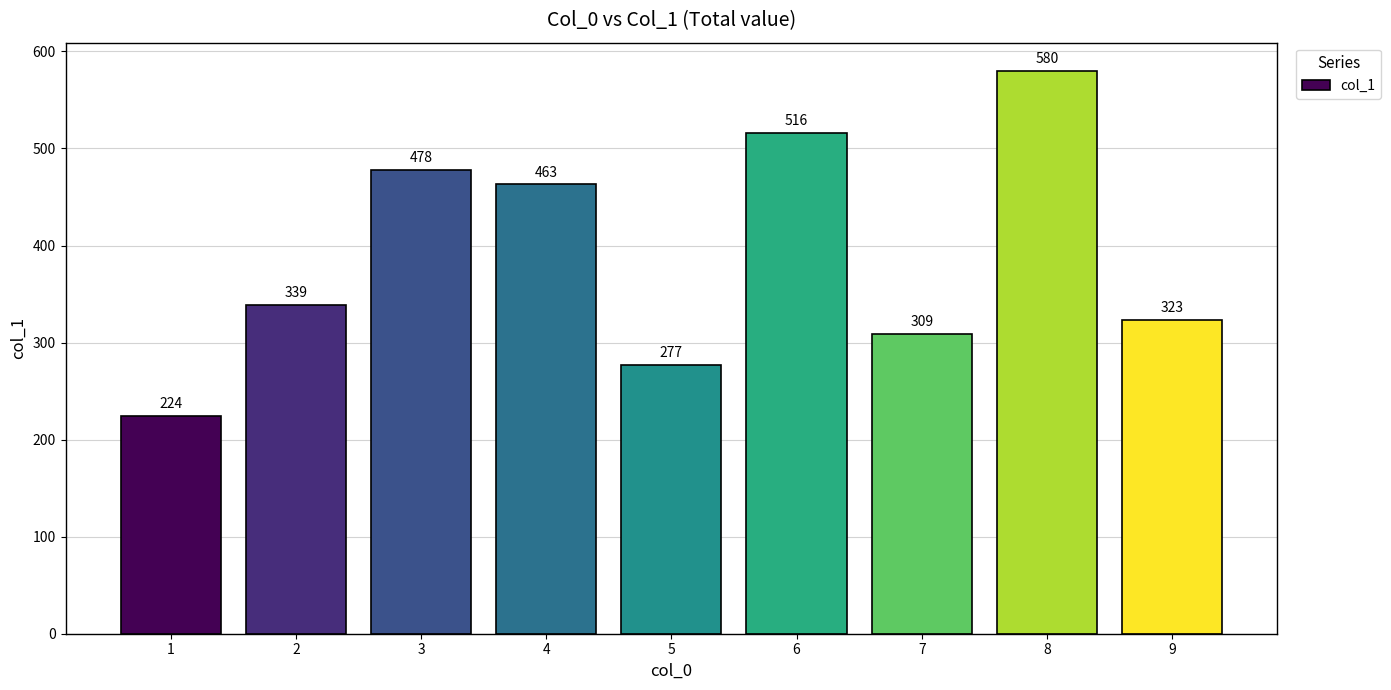

Reading left to right, transcribe all the data shown in this chart.

224	339	478	463	277	516	309	580	323